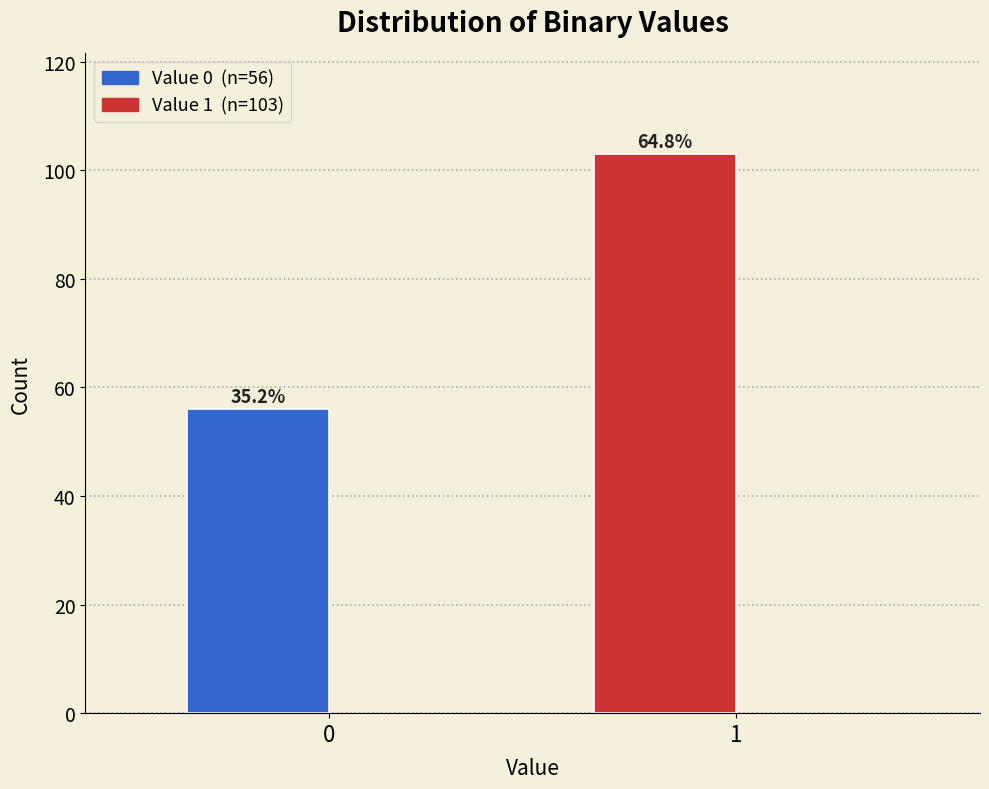

How many bars are there in total?

2